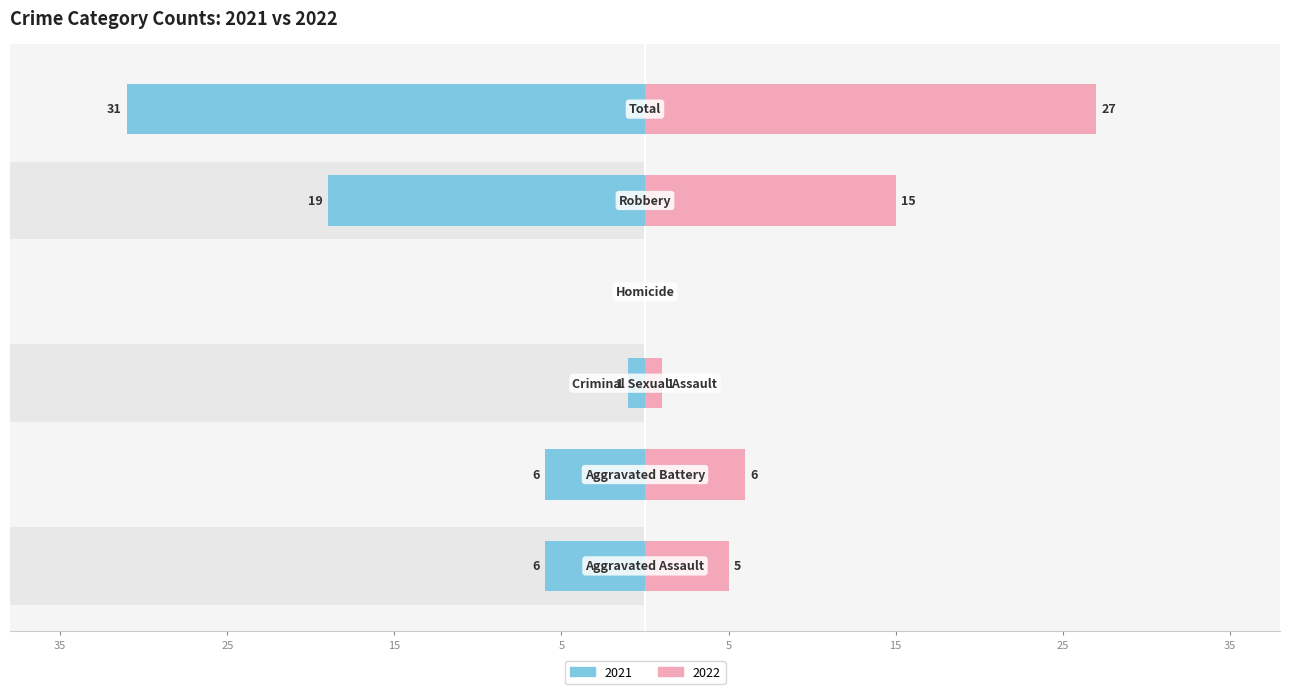

How many series are shown in this chart?

2